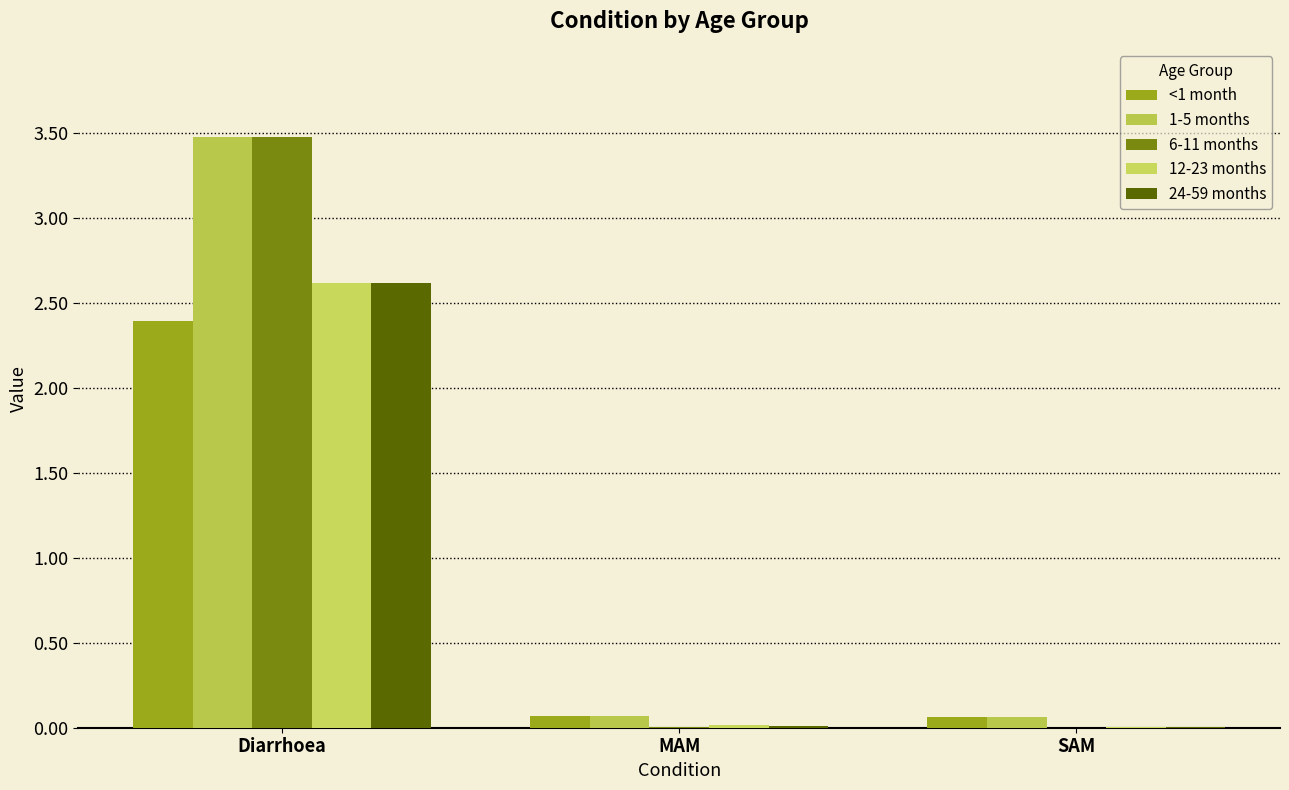

How many categories are shown in the chart?

3